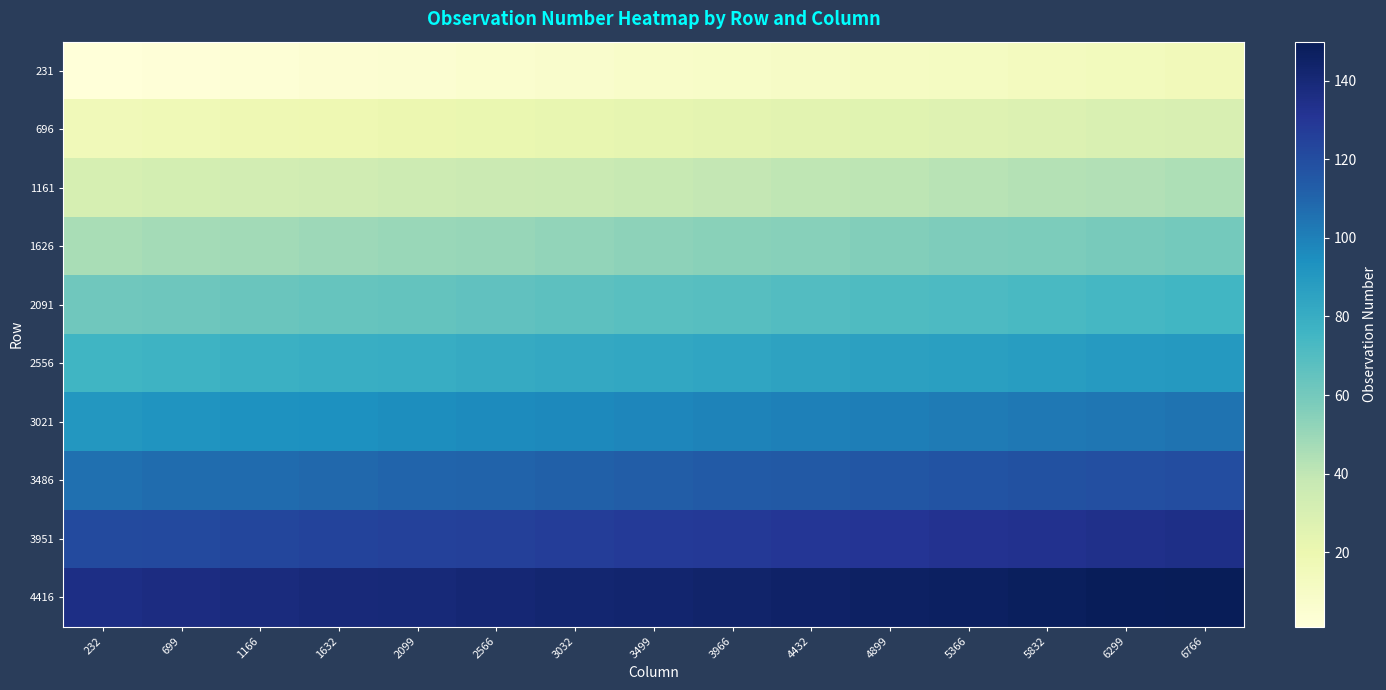

What is the greatest value displayed?

150